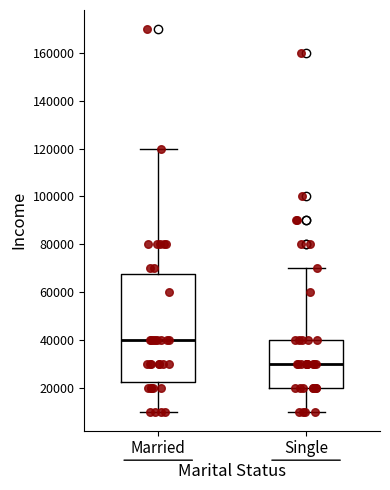

Reading left to right, transcribe this box plot: for each box, give where its median line is, the range the box spans, and where its two whiskers end, as read against the y-axis. The values are not printed on the chart, so give them approximately, as read against the axis.

Married: median 40000, box 22000 to 68000, whiskers 10000 to 120000
Single: median 30000, box 20000 to 40000, whiskers 10000 to 70000